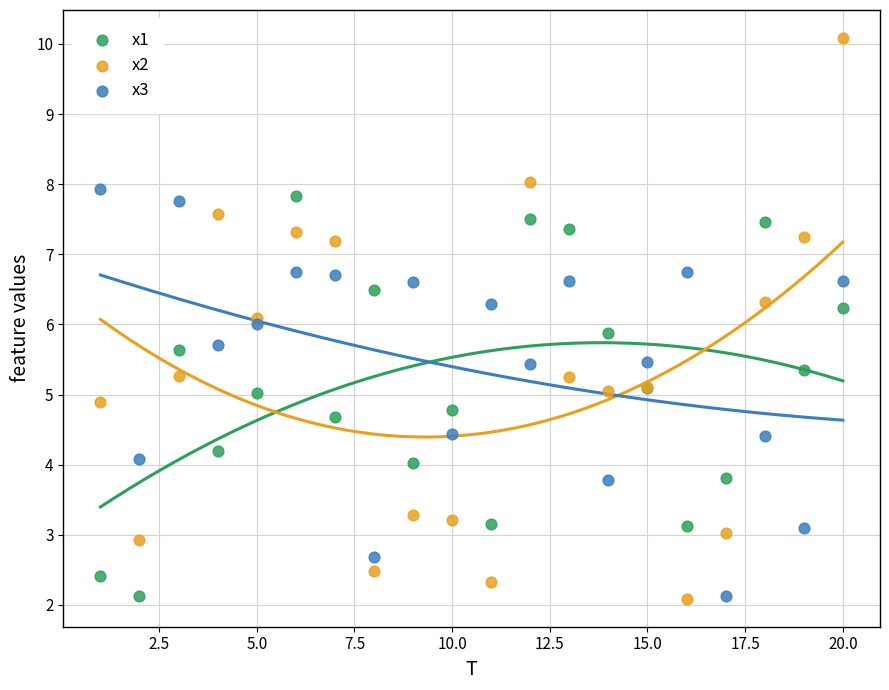

Which series has the widest spread of Y values?

x2